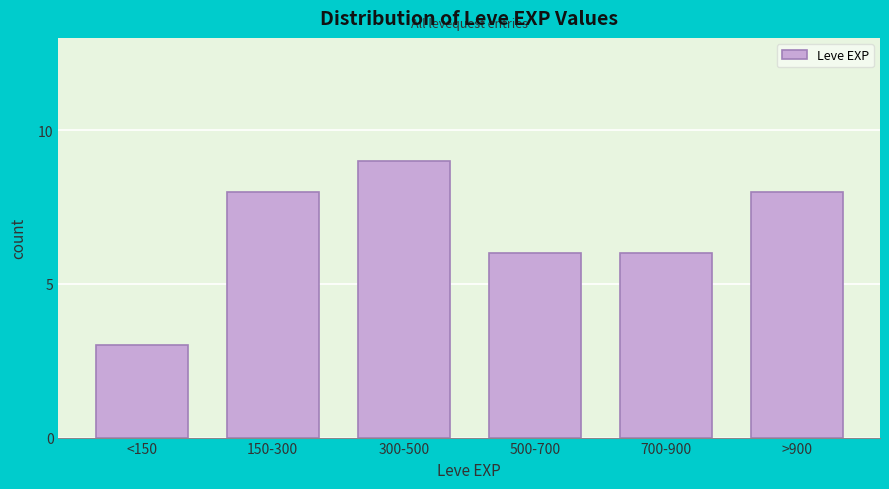

Reading left to right, transcribe all the data shown in this chart.

3	8	9	6	6	8